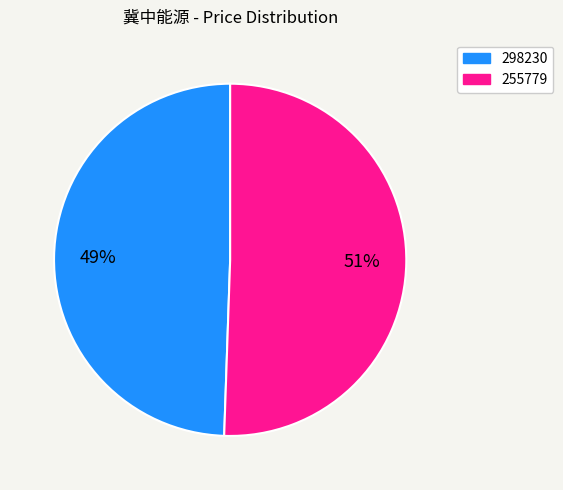

To the nearest percent, what portion does 298230 represent?

49%